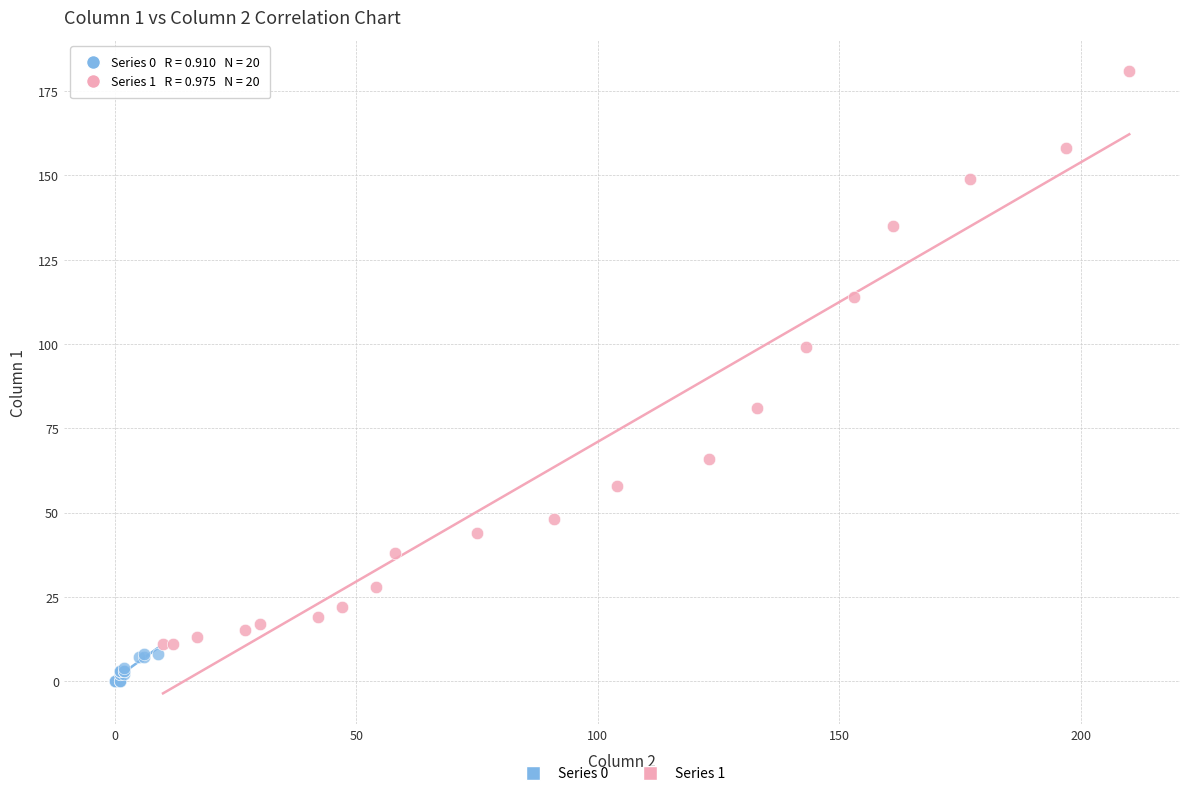

Which series contains the lowest Y value?

Series 0